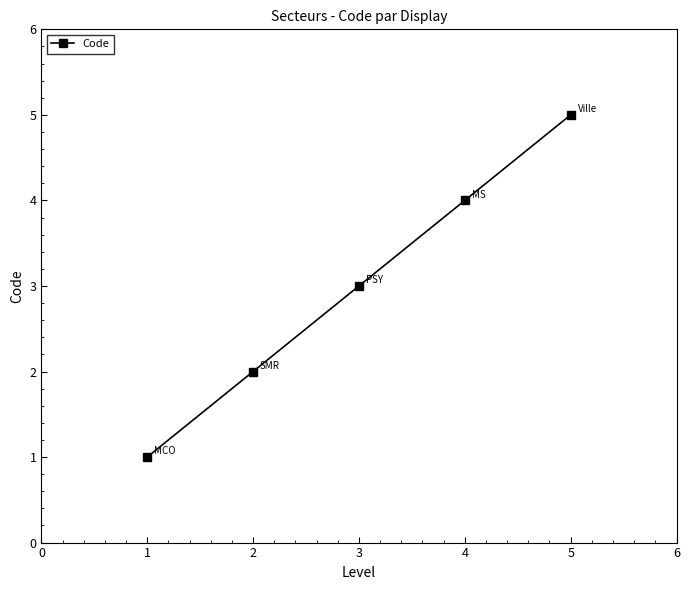

What is the difference between the second highest and minimum values?

3